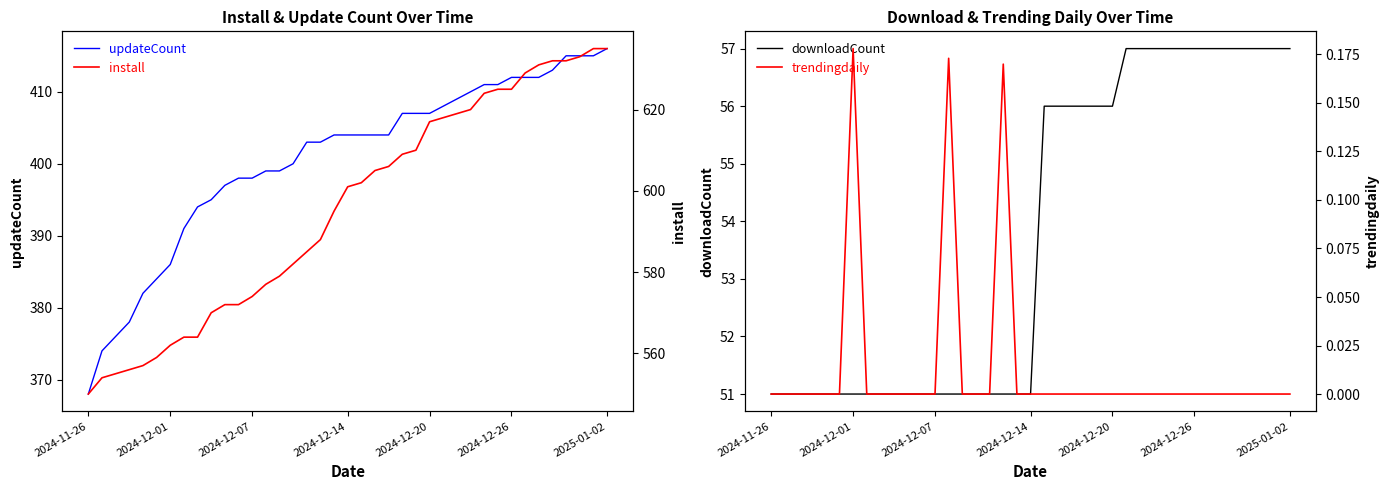

What is the label of the 1st point from the left?

2024-11-26